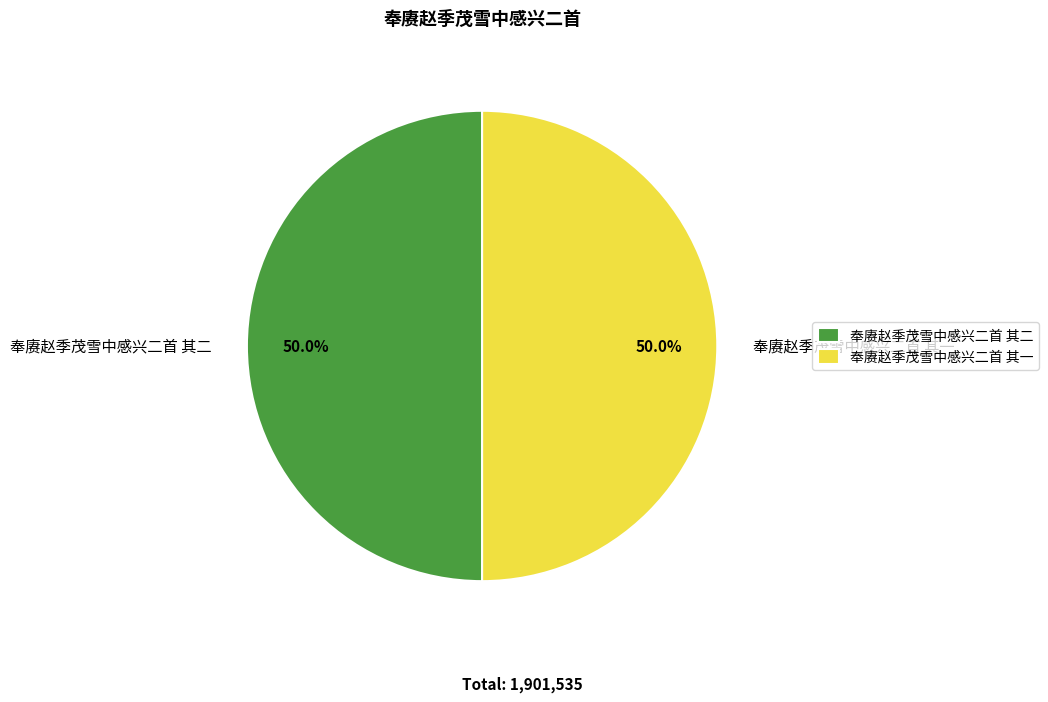

What portion of the pie excludes 奉赓赵季茂雪中感兴二首 其一?

50.0%